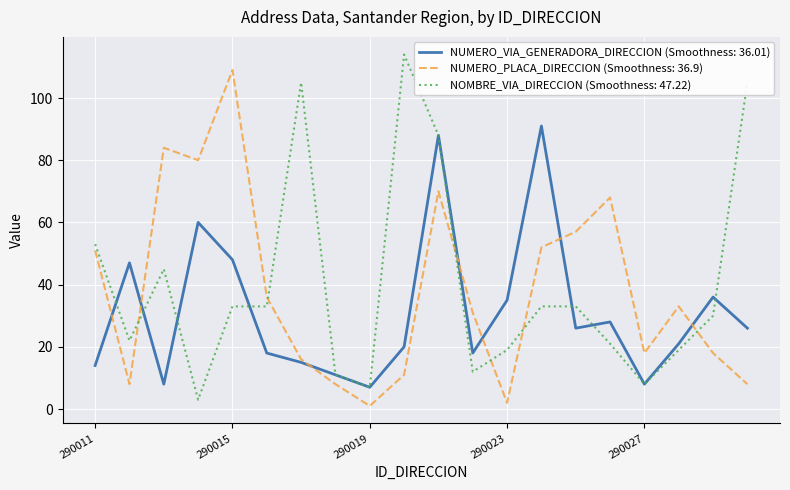

Rank the series by their maximum value, from highest to lowest.

NOMBRE_VIA_DIRECCION (Smoothness: 47.22), NUMERO_PLACA_DIRECCION (Smoothness: 36.9), NUMERO_VIA_GENERADORA_DIRECCION (Smoothness: 36.01)